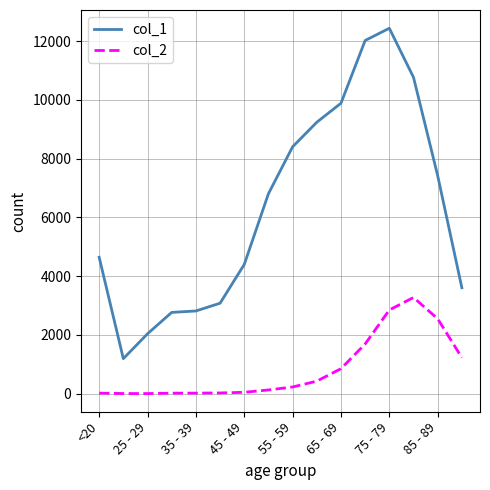

What are all the series names shown in the legend?

col_1, col_2